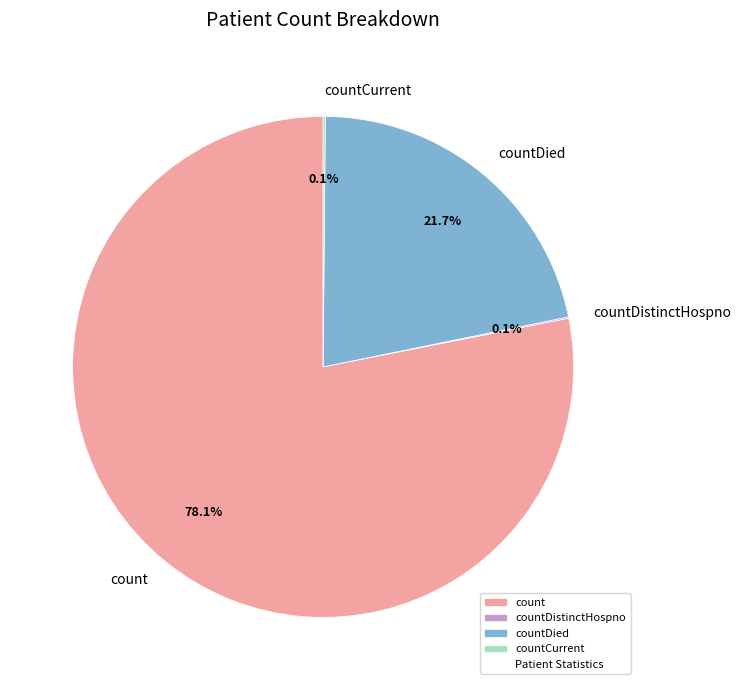

How much of the chart is everything except countDied?

78.3%